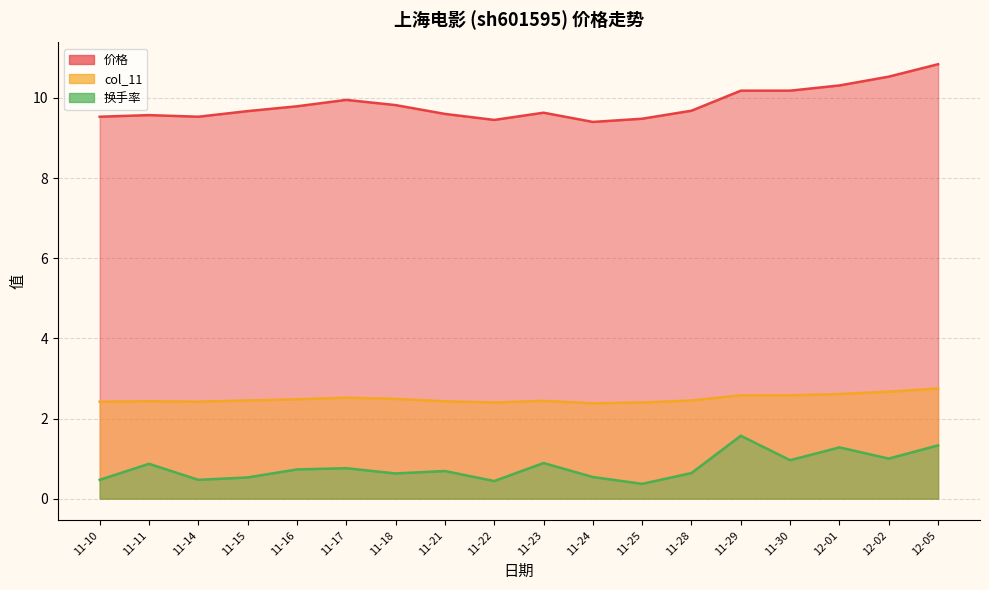

What is the smallest value displayed?

0.4